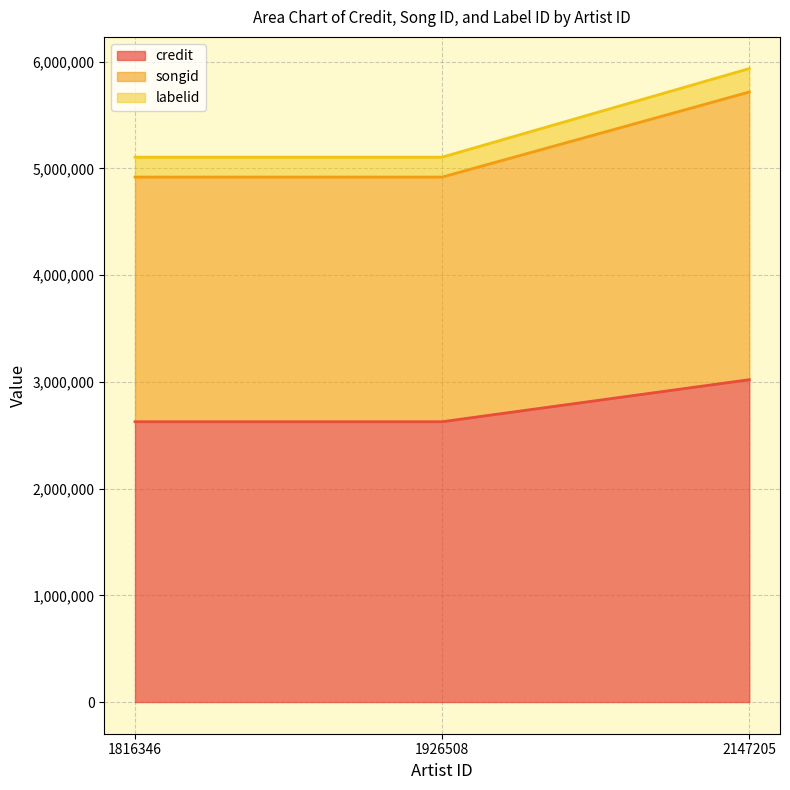

What is the highest value of the credit series?

3020650